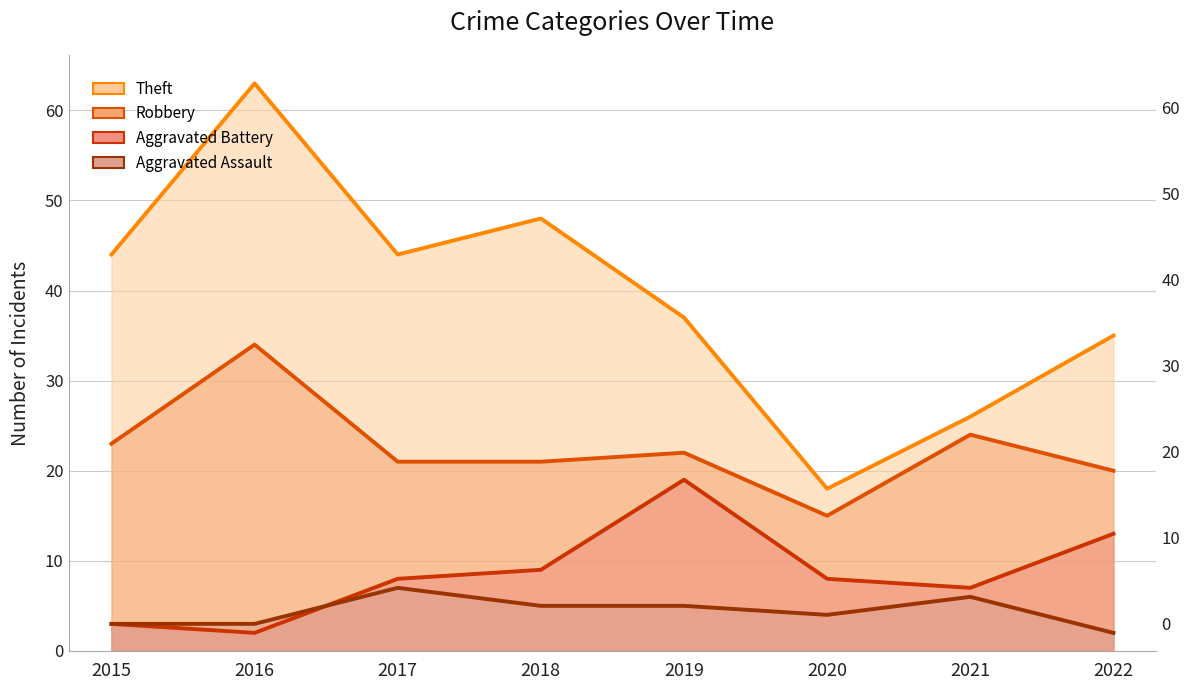

True or false: Aggravated Battery and Robbery intersect in this chart.

False